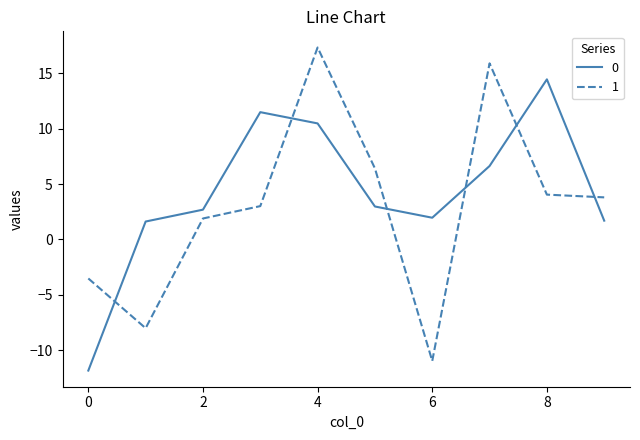

What is the maximum value shown in the chart?

17.3